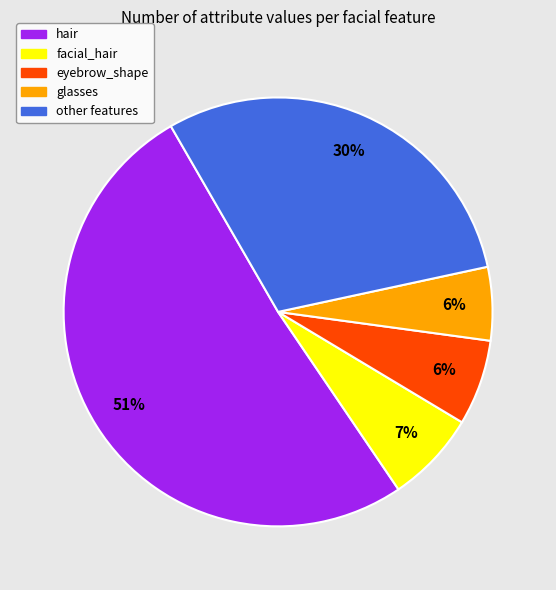

Which has a higher value, hair or eyebrow_shape?

hair